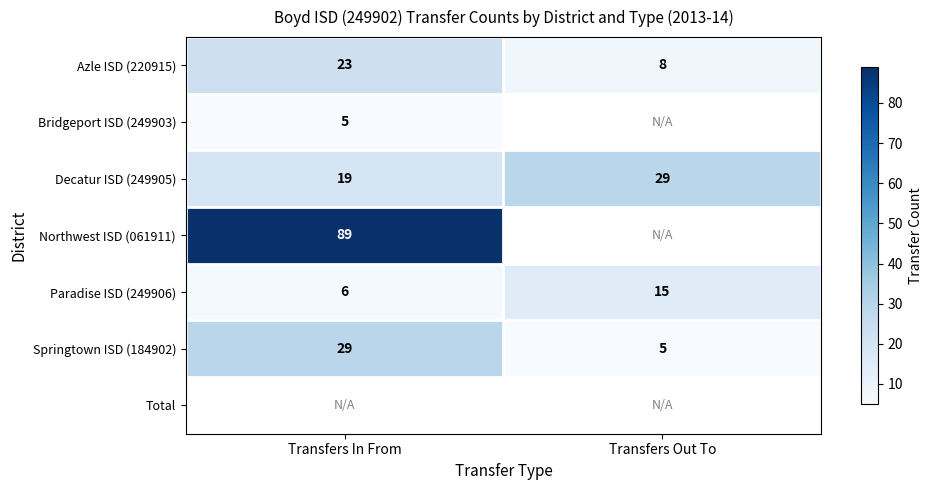

True or false: Decatur ISD (249905) has a value of 10.4 at Transfers Out To.

False